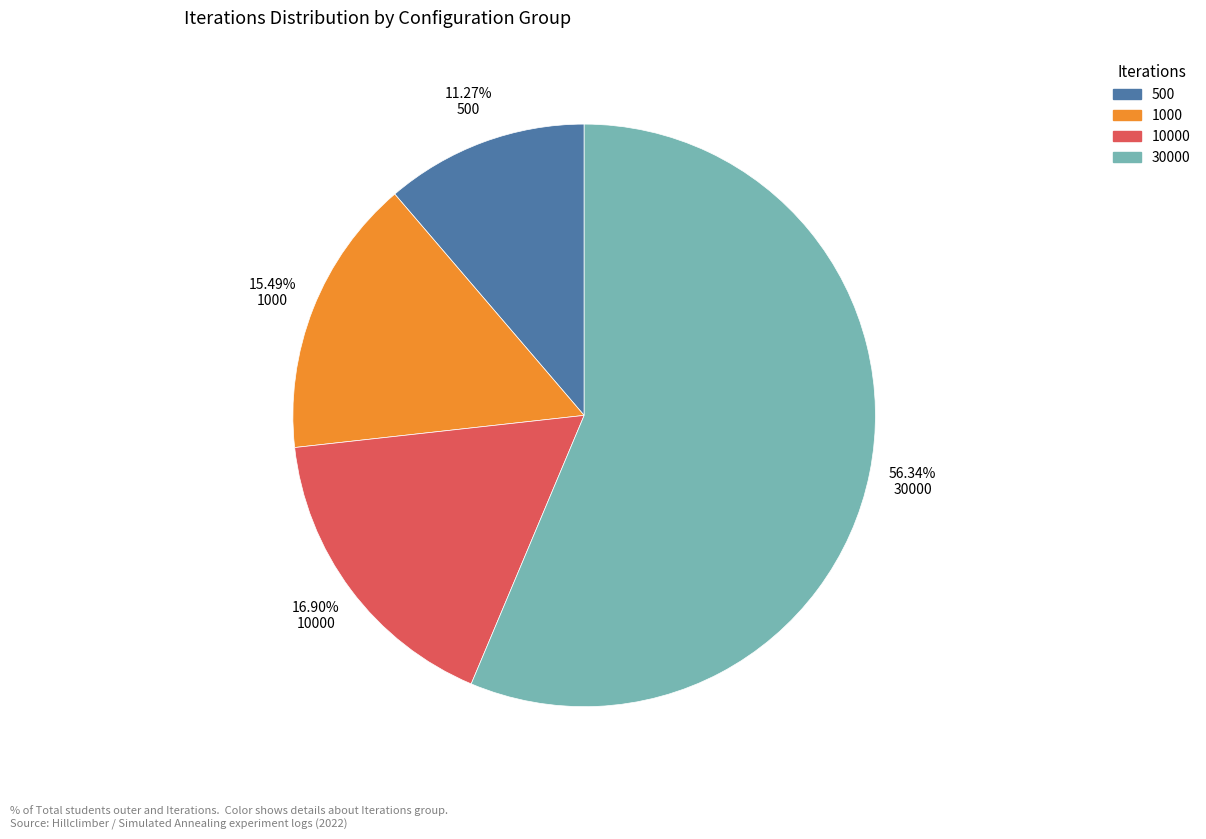

Is there a majority slice in this chart?

Yes